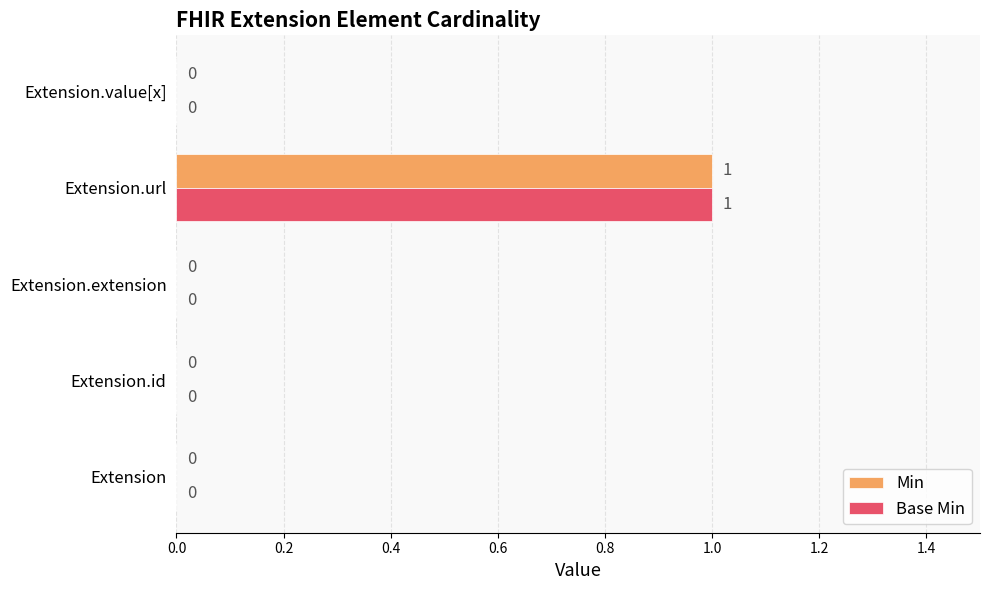

At which category does the chart reach its peak across all series?

Extension.url